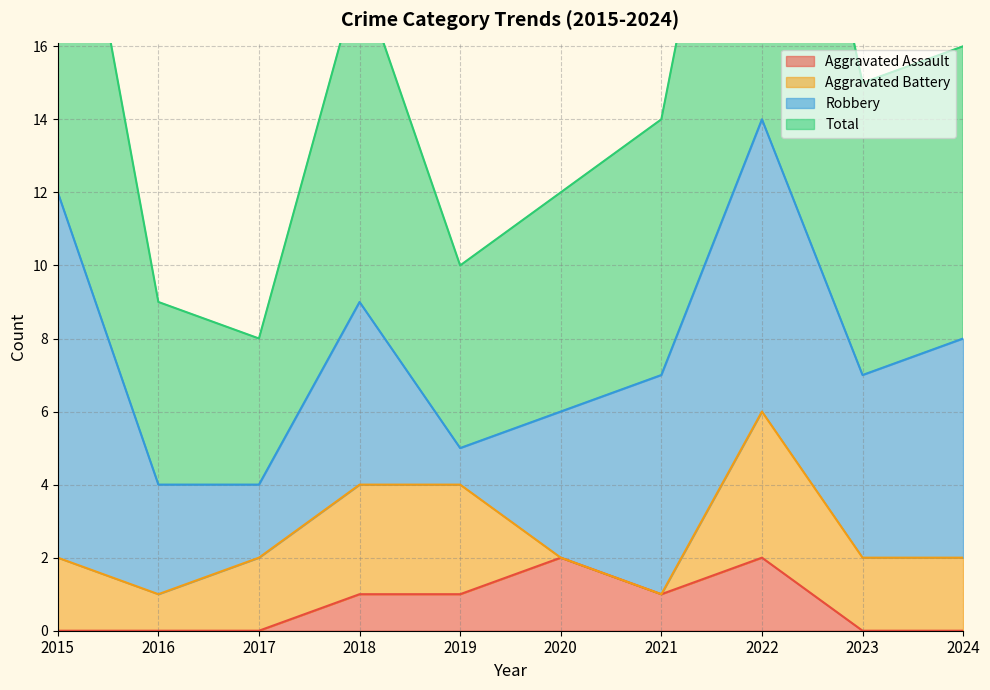

True or false: Total has a value of 16 at 2024.

True